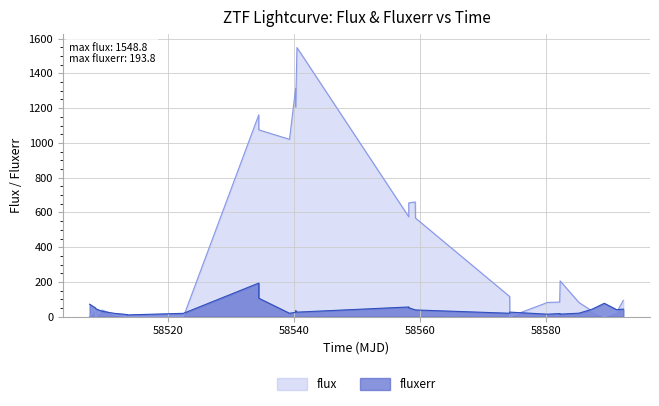

How many categories are shown in the chart?

31